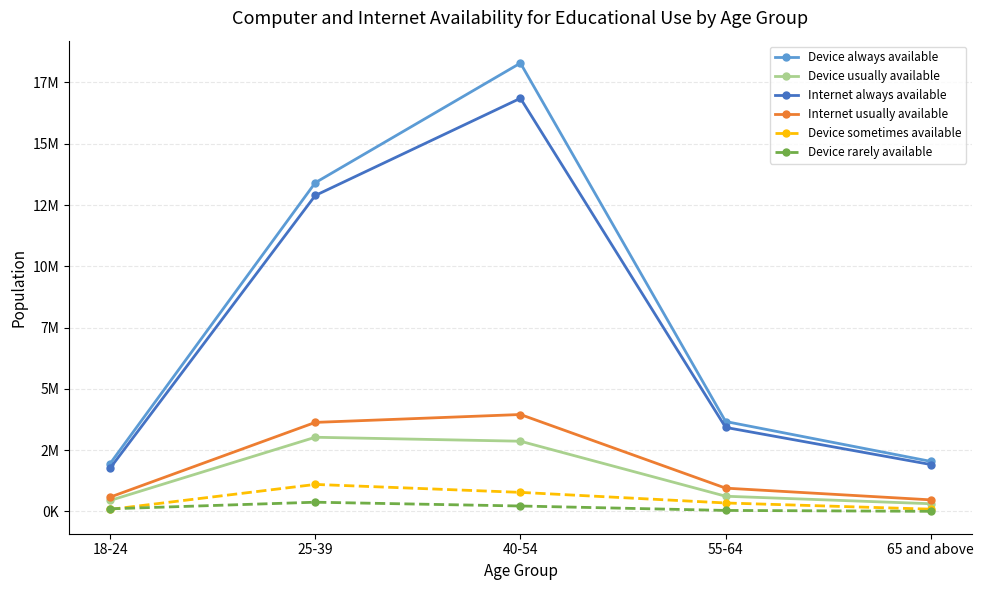

Which category has the lowest value in the Device always available series?

18-24